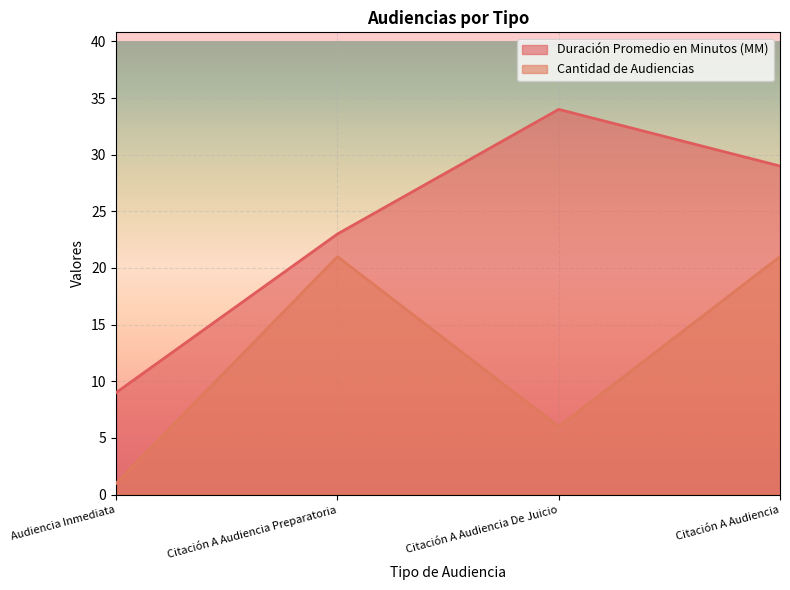

What is the value of the Cantidad de Audiencias point at the 2nd from the left?

21